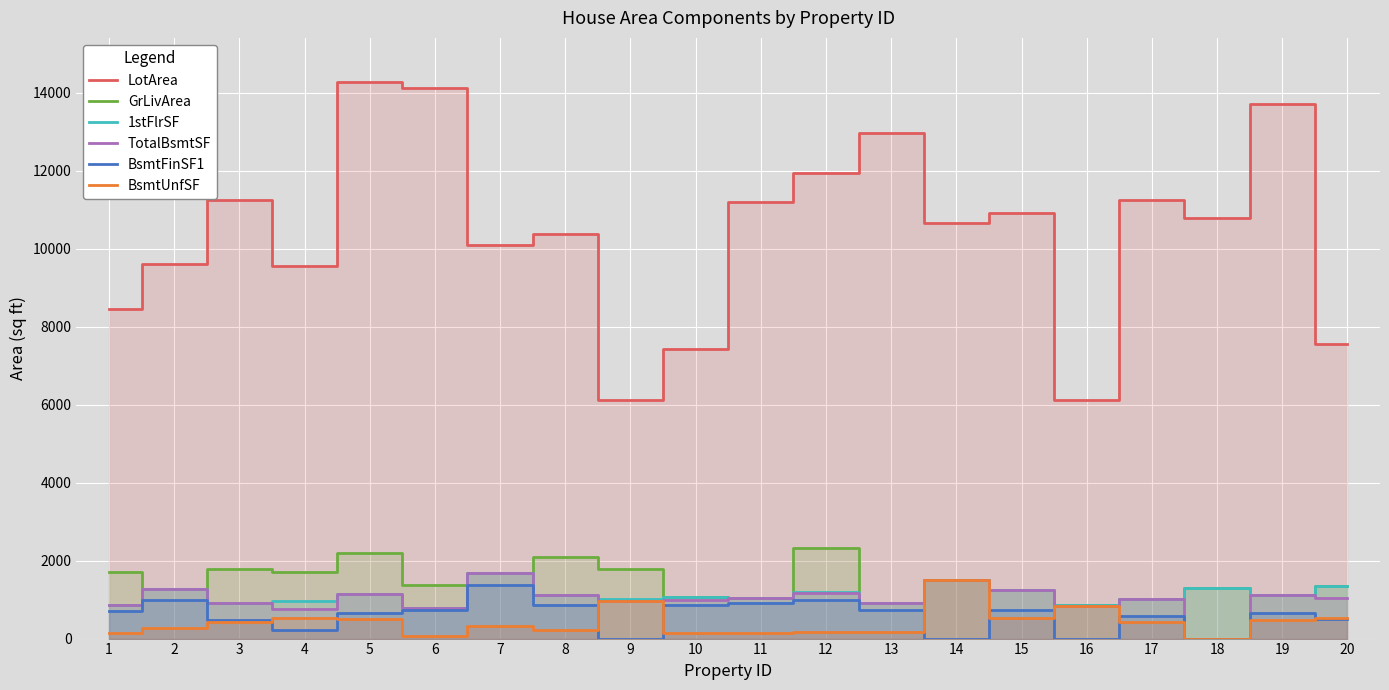

How many values in the BsmtFinSF1 series are below 706?

10